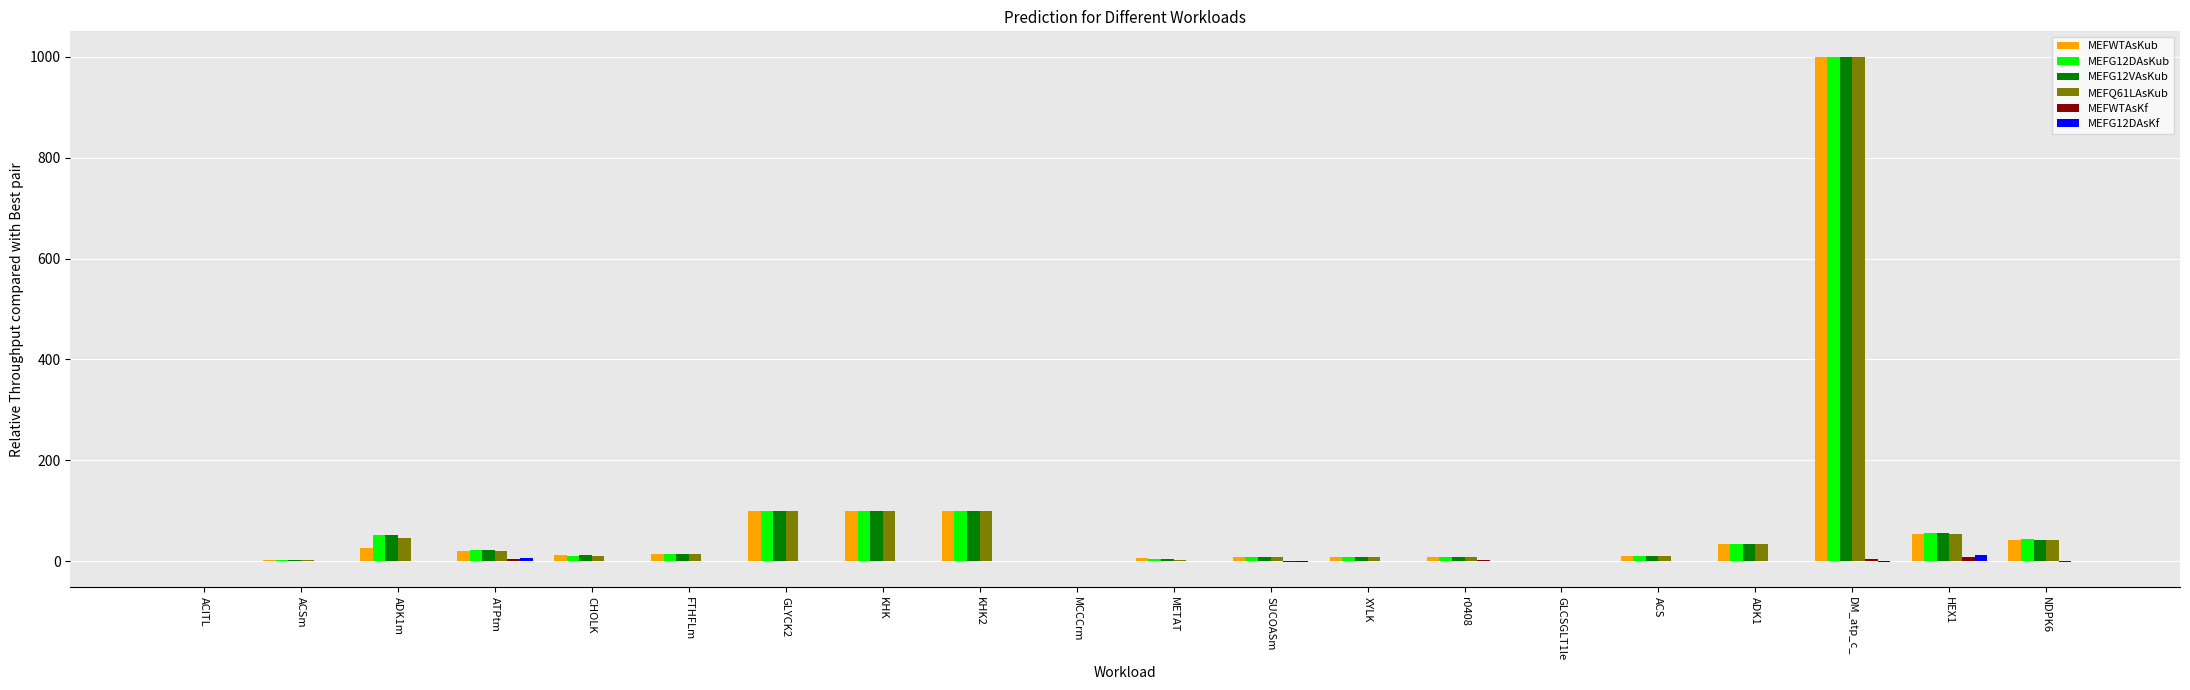

What is the sum of all MEFQ61LAsKub values?

1571.6